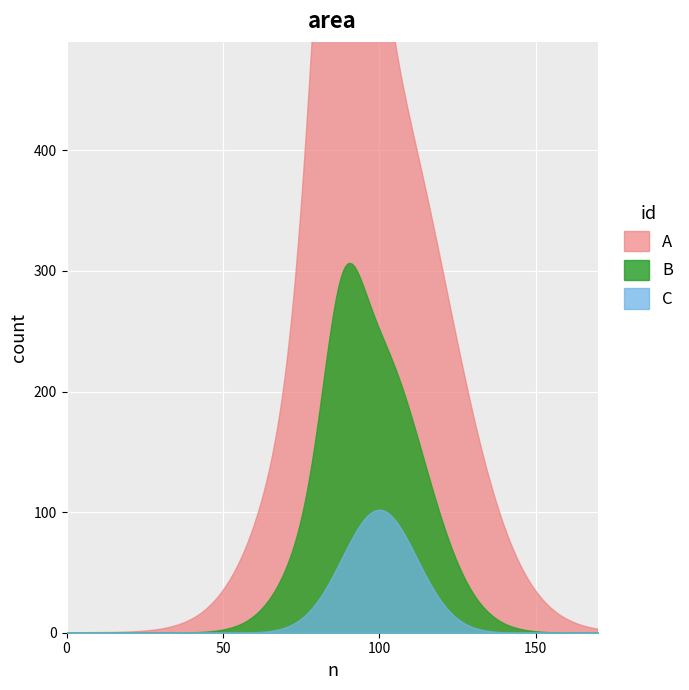

Which series changed the most between 6 and 16?

A